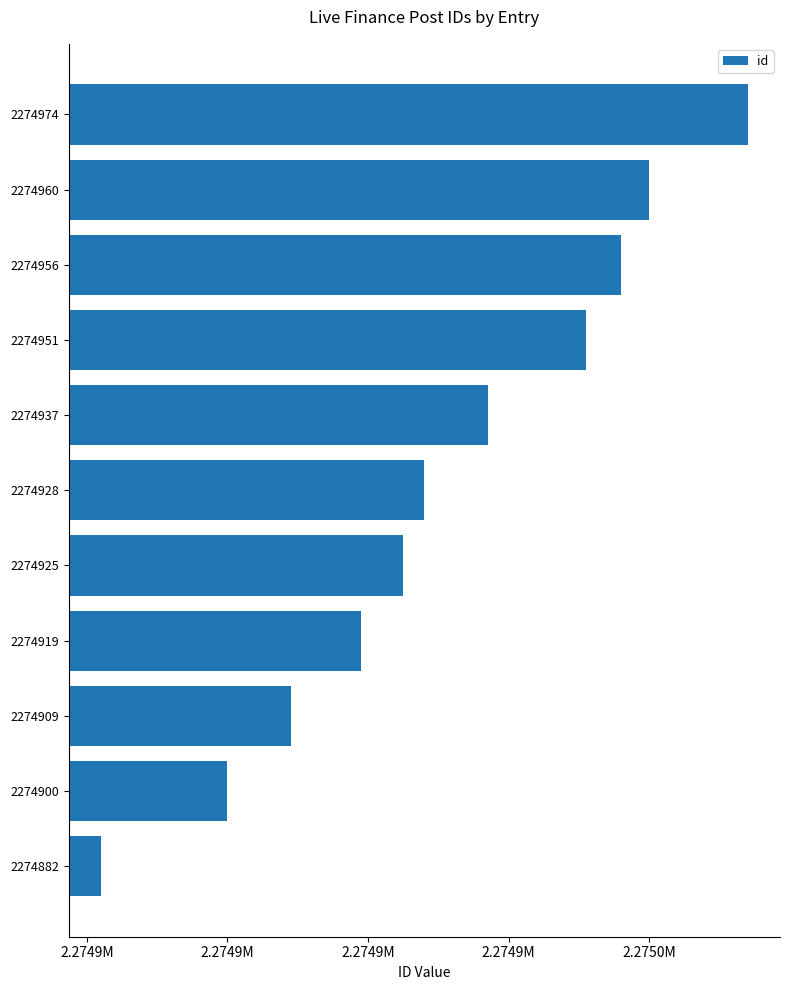

Are the bars grouped side by side (vs. stacked)?

No